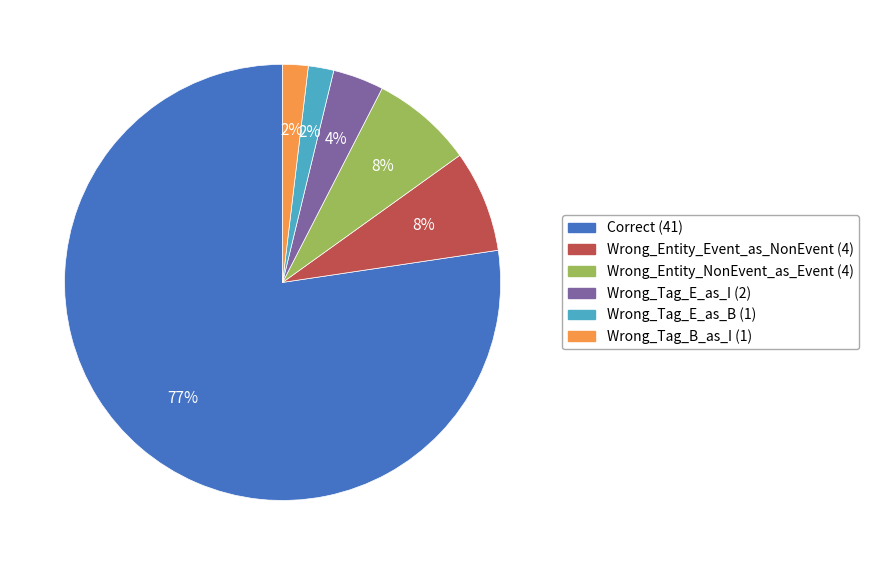

What percentage is the Wrong_Tag_B_as_I slice, to the nearest percent?

2%